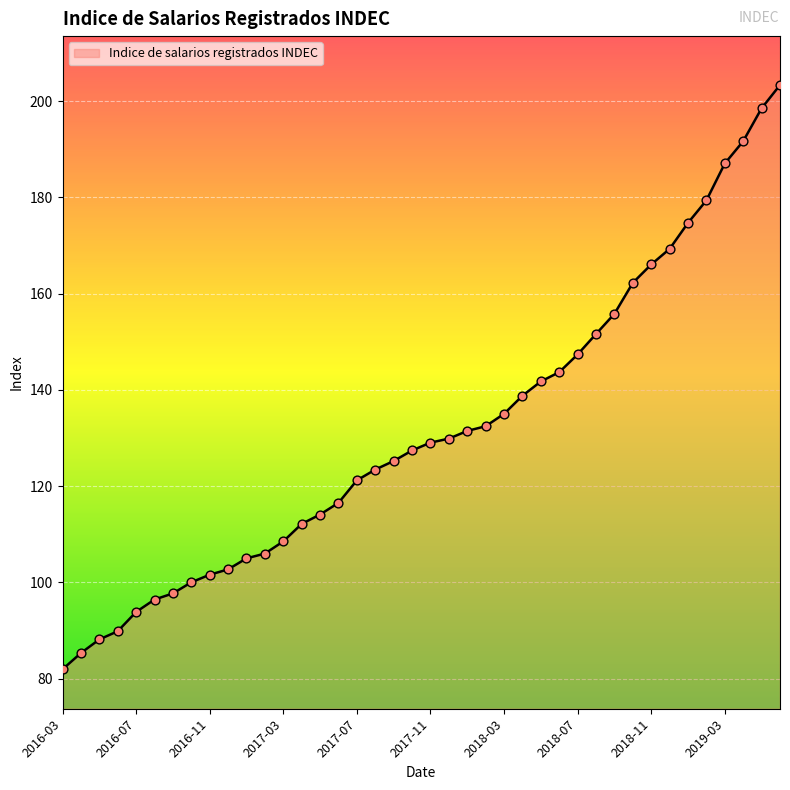

What is the smallest value displayed?

81.9